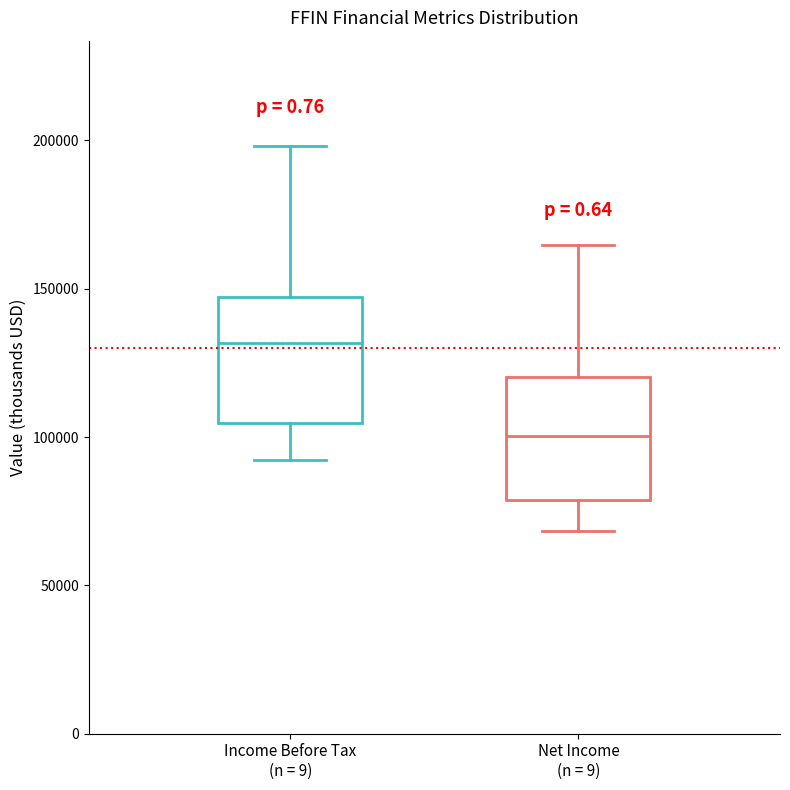

Where does the upper whisker of the box for Income Before Tax (n = 9) end on the y-axis? The values are not printed on the chart, so give them approximately, as read against the axis.

200000